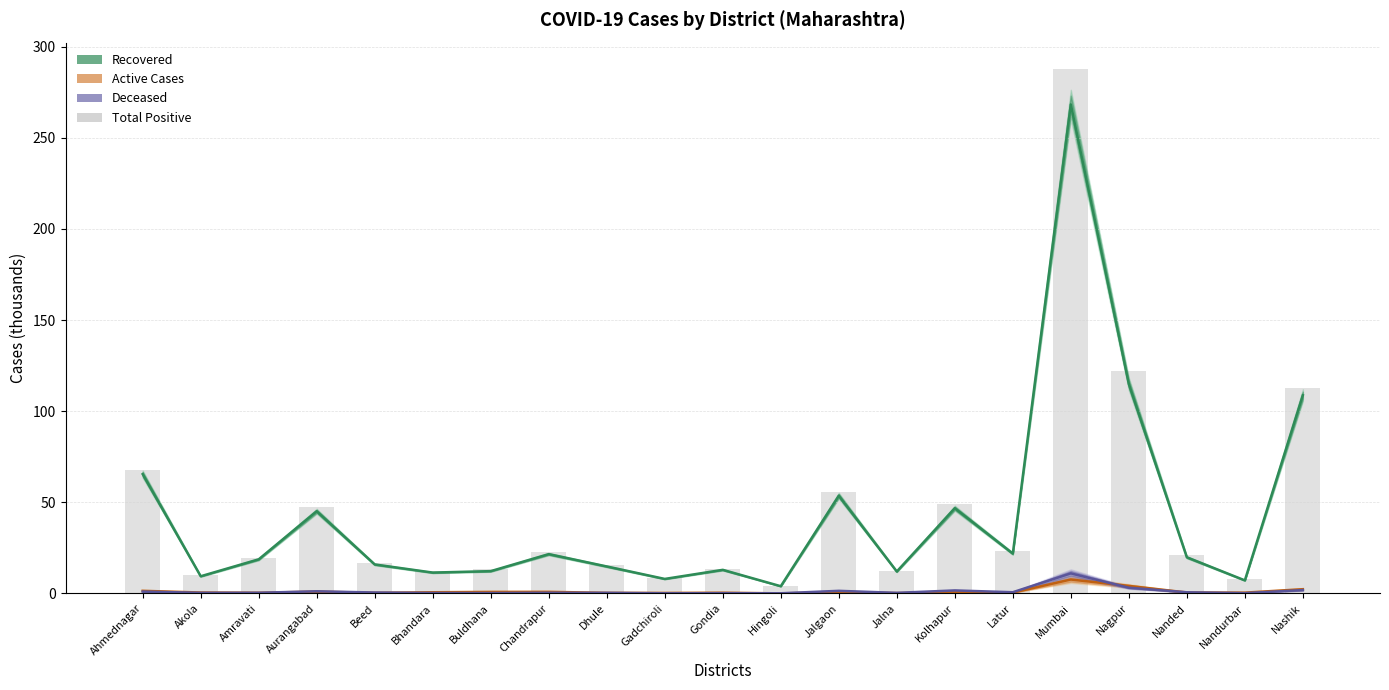

Does the chart contain stacked bars?

No